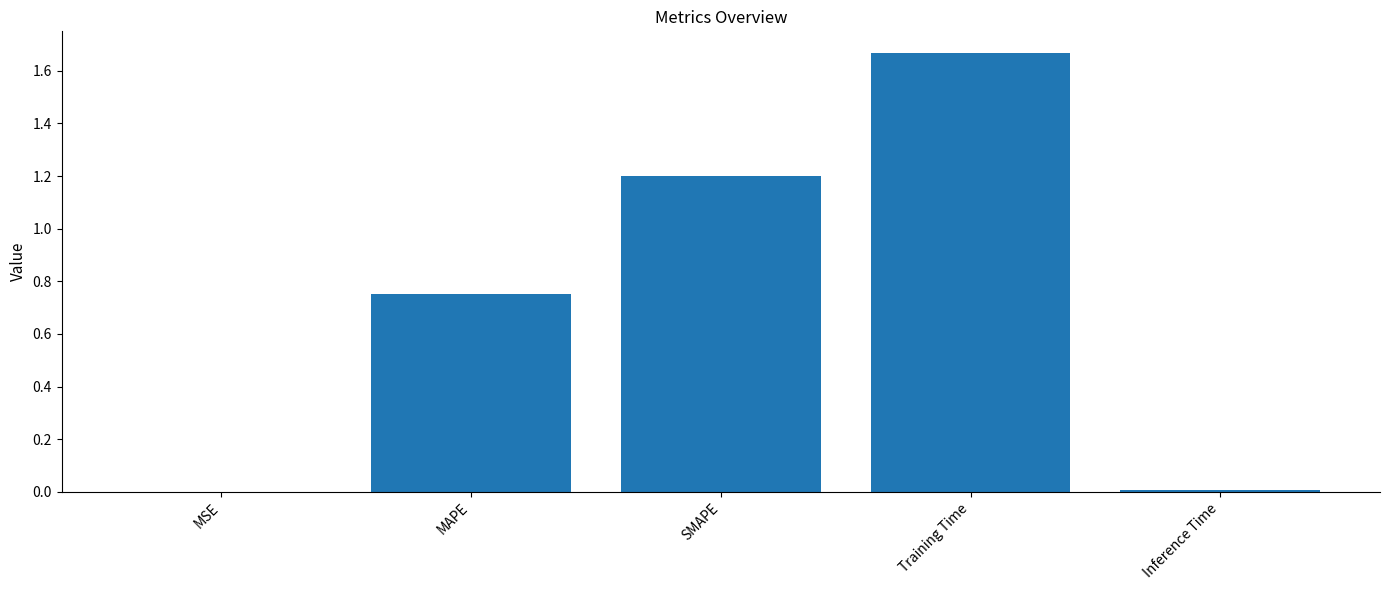

The chart shows a value of 1.2 at SMAPE. True or false?

True